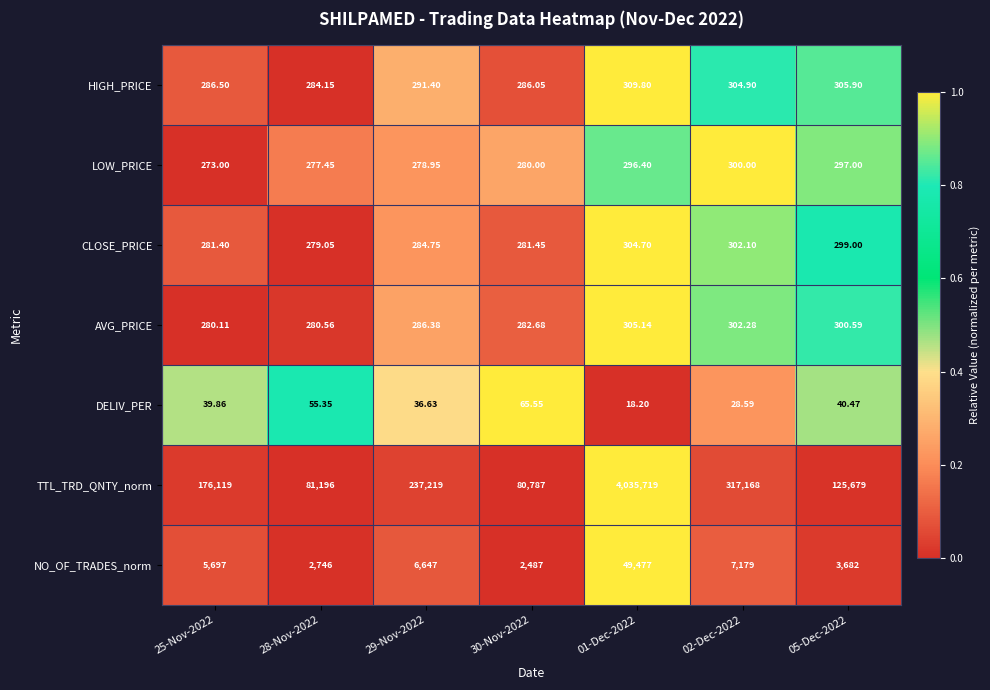

Which series has the largest total across all categories?

TTL_TRD_QNTY_norm